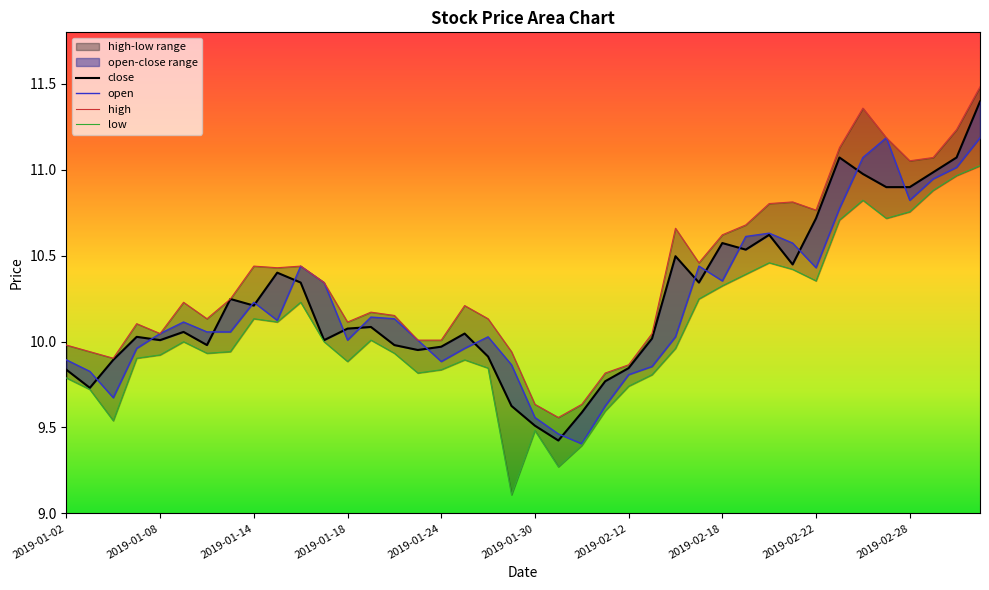

True or false: open has a value of 5.9 at 2019-02-27.

False